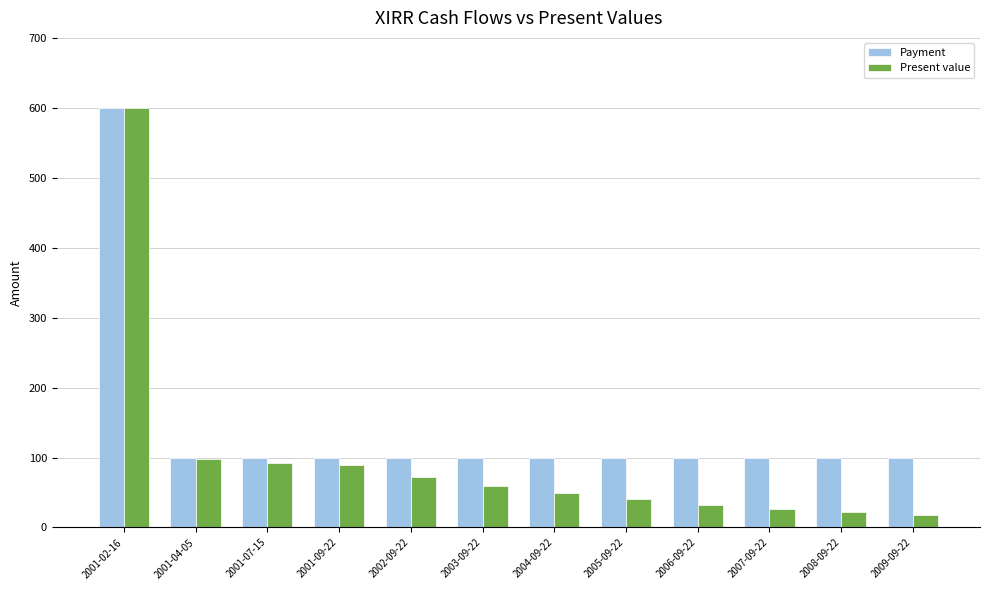

What position from the left is 2003-09-22?

6